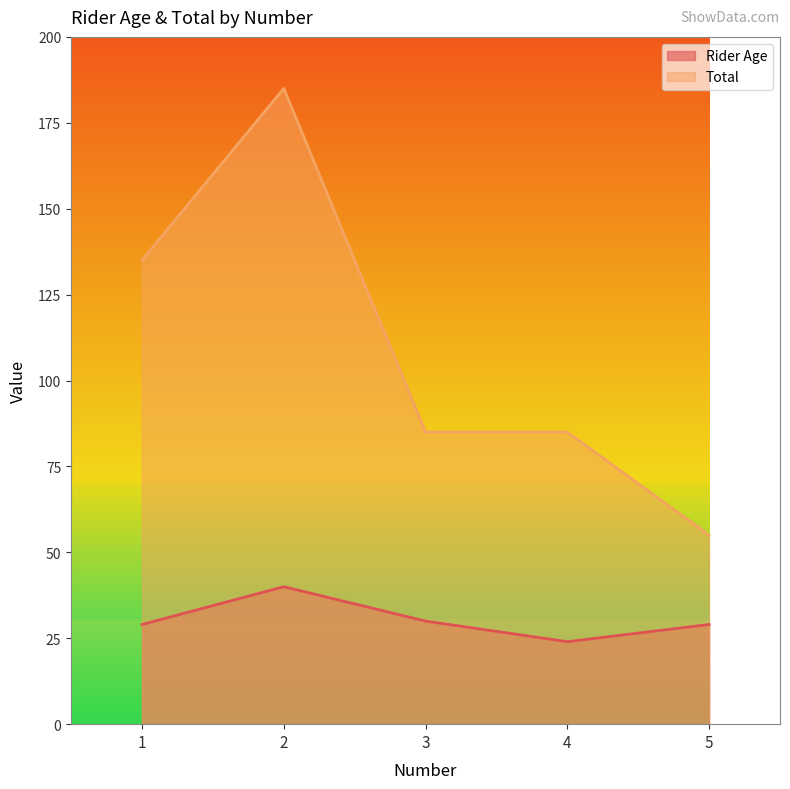

At which label does Rider Age reach its peak?

2